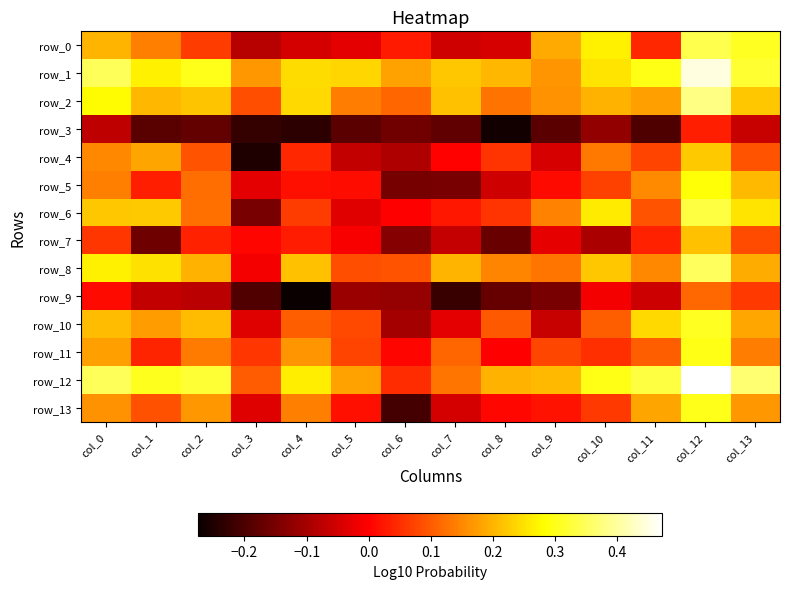

What is the sum of the row_2 values at col_1 and col_3?

0.3